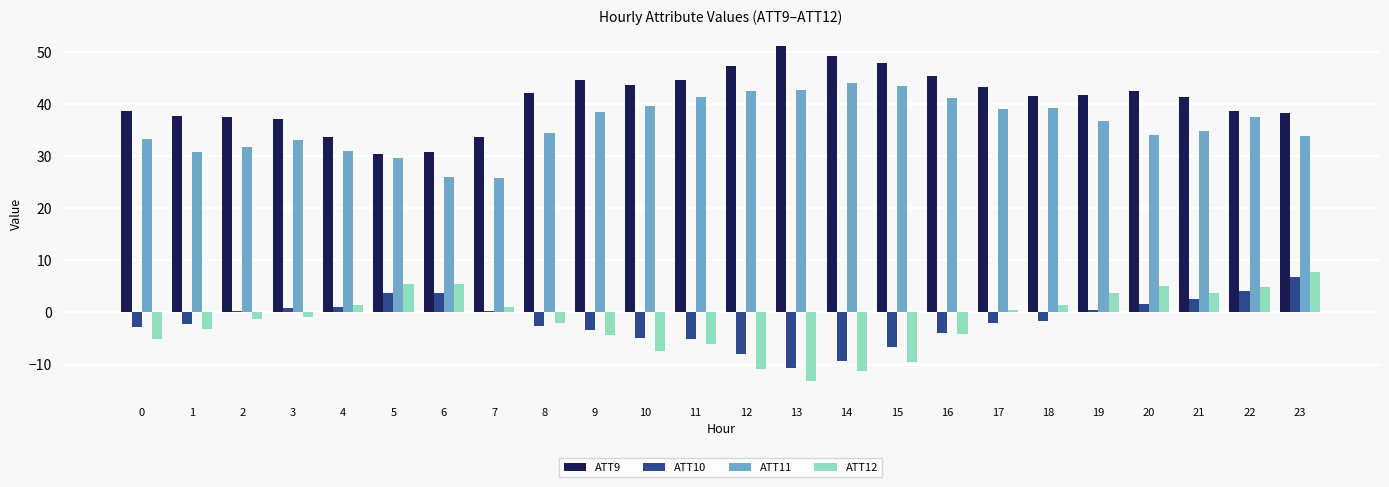

What is the average value of the ATT9 series?

40.9